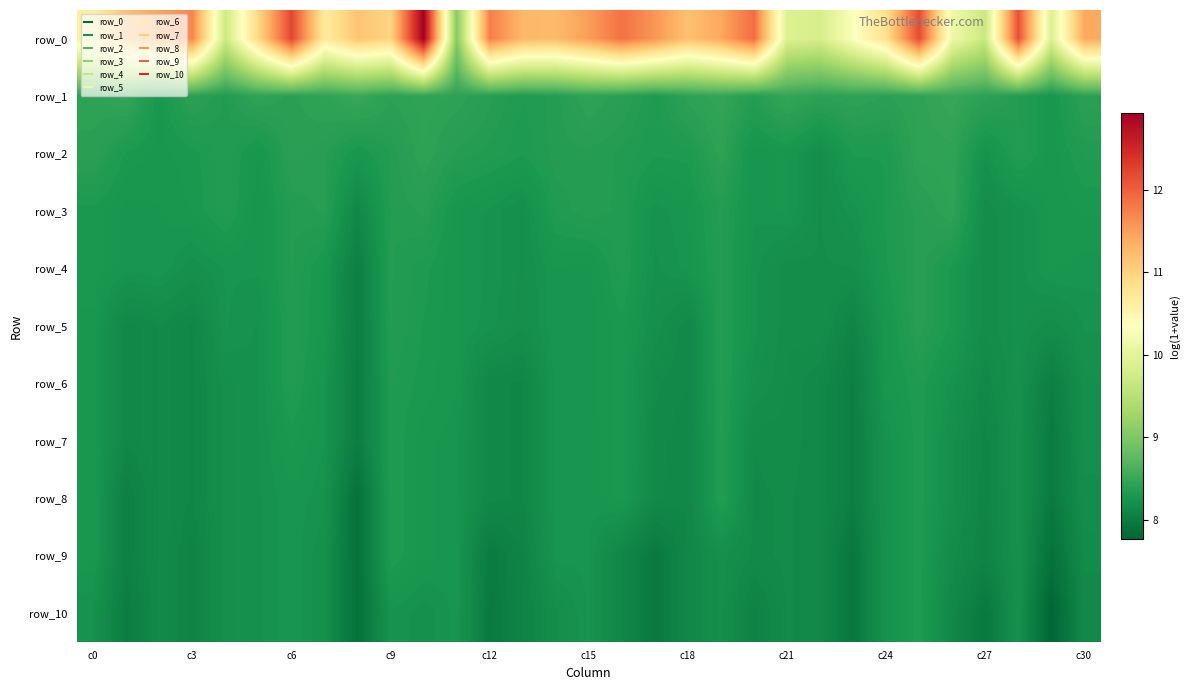

Reading left to right, list all the values displayed in this chart.

row_0: 10.6	11.2	11.5	11.7	9.7	11.0	12.2	10.7	11.1	11.0	12.9	9.1	11.8	11.3	11.2	11.5	11.9	11.6	11.2	11.4	11.9	9.9	9.8	10.3	10.8	12.2	10.1	9.7	12.1	9.9	11.4
row_1: 8.4	8.5	8.3	8.4	8.3	8.4	8.4	8.4	8.5	8.4	8.4	8.4	8.4	8.3	8.4	8.4	8.4	8.3	8.4	8.5	8.4	8.5	8.4	8.4	8.4	8.4	8.5	8.4	8.4	8.3	8.4
row_2: 8.4	8.3	8.3	8.3	8.3	8.3	8.4	8.4	8.3	8.4	8.4	8.4	8.3	8.3	8.4	8.4	8.3	8.3	8.3	8.4	8.3	8.3	8.2	8.3	8.3	8.4	8.4	8.2	8.4	8.3	8.3
row_3: 8.3	8.3	8.3	8.3	8.3	8.3	8.4	8.4	8.1	8.4	8.4	8.3	8.2	8.2	8.3	8.4	8.3	8.2	8.3	8.4	8.3	8.3	8.2	8.2	8.3	8.4	8.4	8.2	8.2	8.3	8.3
row_4: 8.3	8.3	8.3	8.2	8.3	8.3	8.4	8.3	8.0	8.4	8.3	8.3	8.2	8.2	8.3	8.3	8.3	8.2	8.3	8.4	8.2	8.2	8.2	8.2	8.3	8.4	8.3	8.2	8.2	8.3	8.3
row_5: 8.3	8.1	8.2	8.1	8.3	8.2	8.3	8.3	8.0	8.4	8.3	8.3	8.2	8.2	8.3	8.3	8.3	8.2	8.1	8.4	8.2	8.2	8.2	8.1	8.3	8.4	8.3	8.2	8.2	8.2	8.2
row_6: 8.3	8.1	8.2	8.1	8.2	8.2	8.3	8.3	8.0	8.3	8.3	8.3	8.1	8.1	8.3	8.3	8.3	8.2	8.1	8.4	8.2	8.2	8.1	8.0	8.3	8.3	8.2	8.1	8.2	8.0	8.2
row_7: 8.3	8.1	8.2	8.1	8.2	8.2	8.3	8.3	8.0	8.3	8.3	8.3	8.1	8.1	8.3	8.3	8.3	8.1	8.1	8.4	8.2	8.2	8.1	8.0	8.2	8.3	8.2	8.1	8.2	8.0	8.2
row_8: 8.3	8.0	8.2	8.1	8.2	8.2	8.3	8.2	7.9	8.3	8.3	8.3	8.1	8.1	8.3	8.3	8.3	8.1	8.1	8.4	8.1	8.2	8.1	8.0	8.2	8.3	8.2	8.1	8.2	8.0	8.2
row_9: 8.3	8.0	8.2	8.1	8.2	8.2	8.3	8.2	7.9	8.3	8.3	8.3	8.0	8.1	8.3	8.3	8.1	8.0	8.1	8.2	8.1	8.2	8.1	8.0	8.2	8.3	8.2	8.1	8.2	7.9	8.2
row_10: 8.2	8.0	8.2	8.1	8.2	8.2	8.3	8.2	7.9	8.3	8.2	8.3	8.0	8.1	8.2	8.3	8.1	8.0	8.1	8.2	8.1	8.2	8.1	8.0	8.2	8.3	8.1	8.0	8.2	7.8	8.1